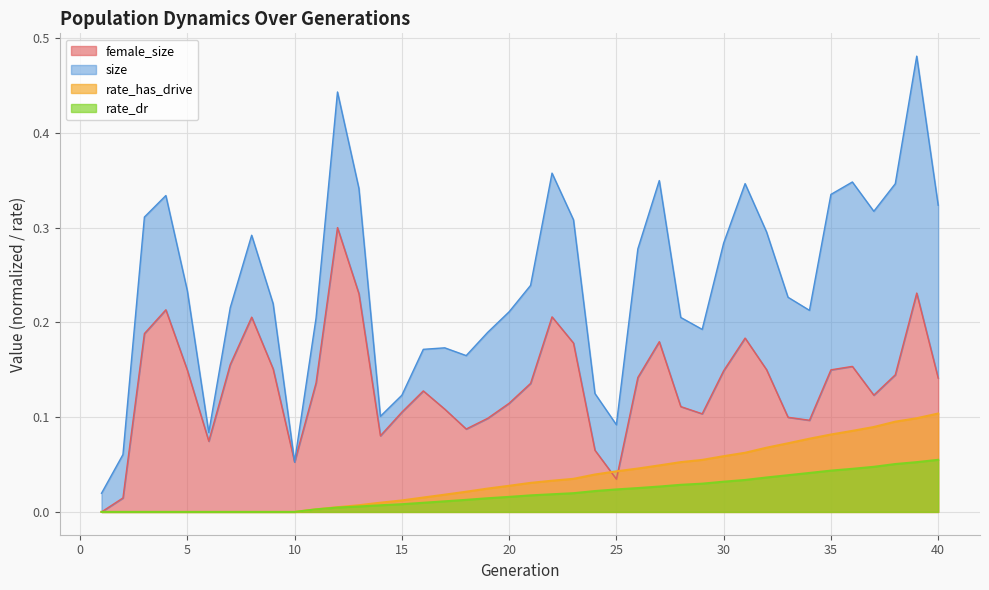

The female_size series shows 0.2 at 30. True or false?

False